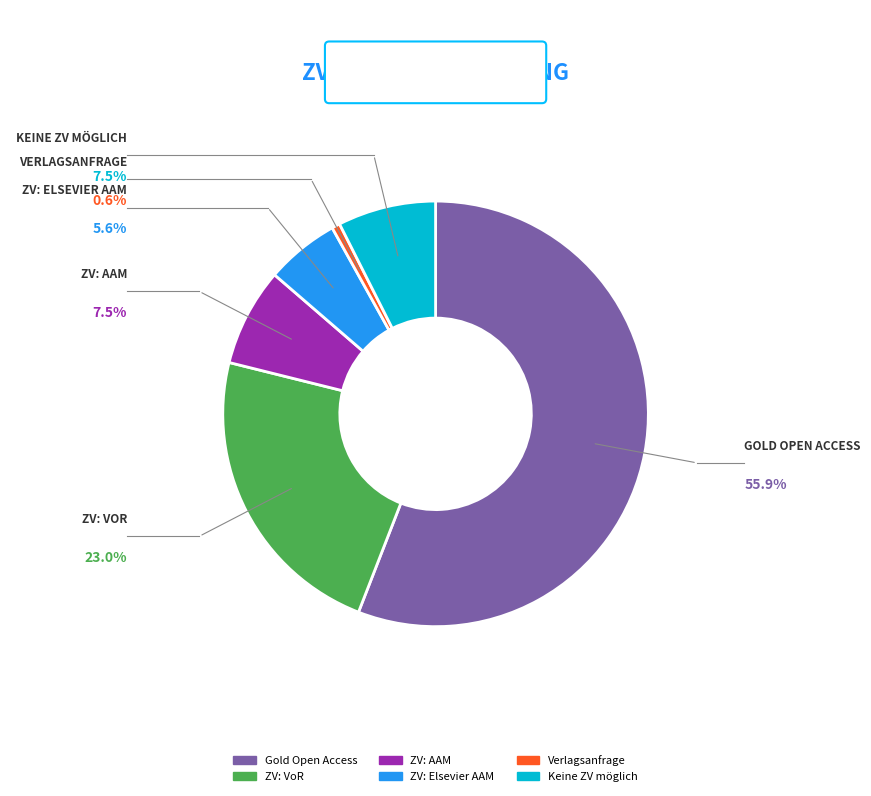

Is the sum of Keine ZV möglich and ZV: AAM greater than half?

No